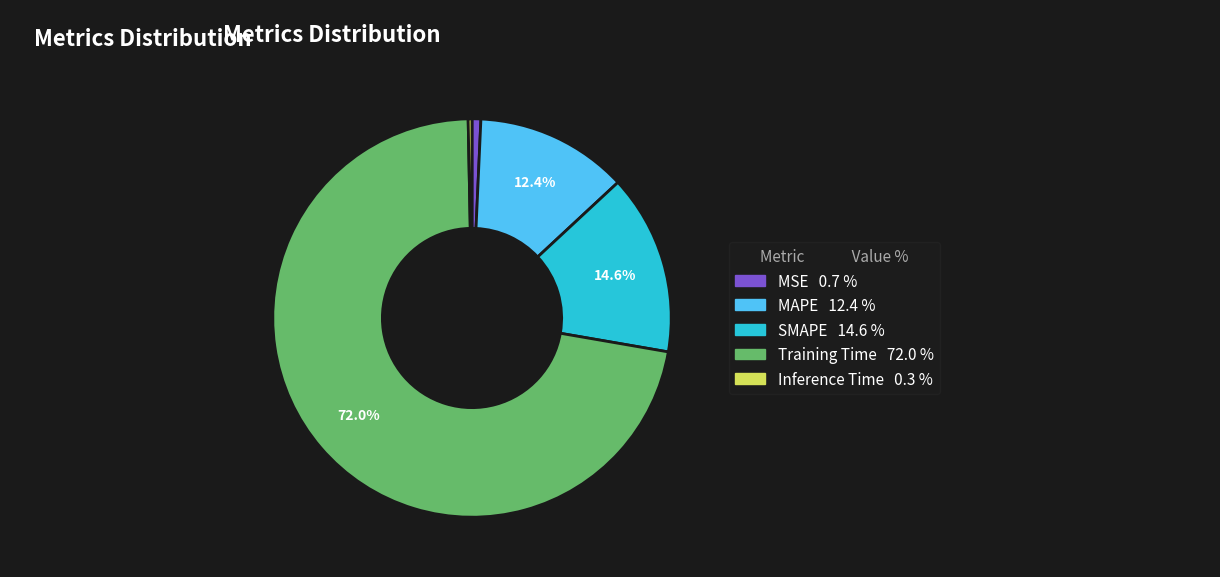

Is there any slice that represents more than half of the pie?

Yes